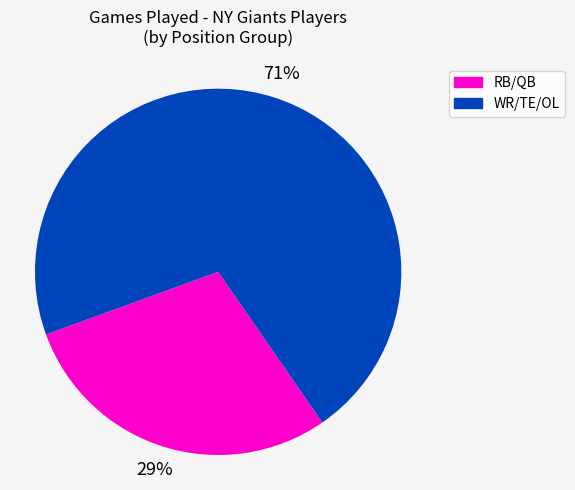

What is the ratio of the value at WR/TE/OL to the value at RB/QB?

2.4